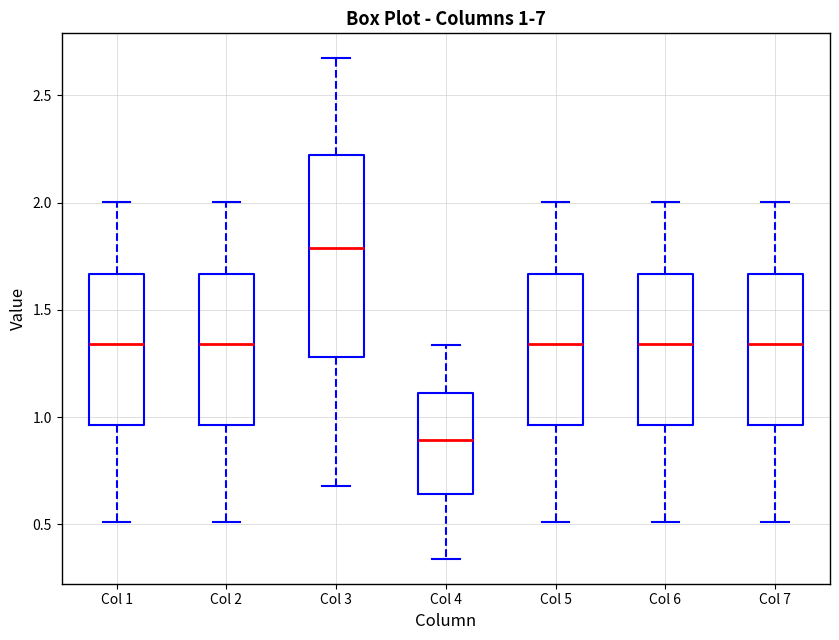

Which box has the lowest median line?

Col 4